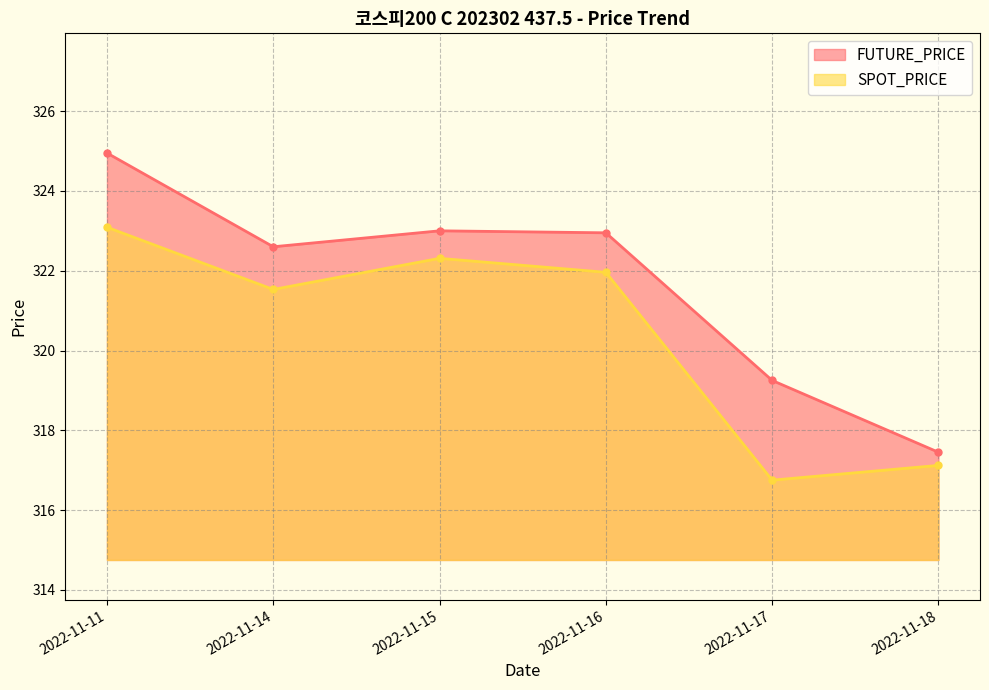

How many values in the SPOT_PRICE series are below 321?

2